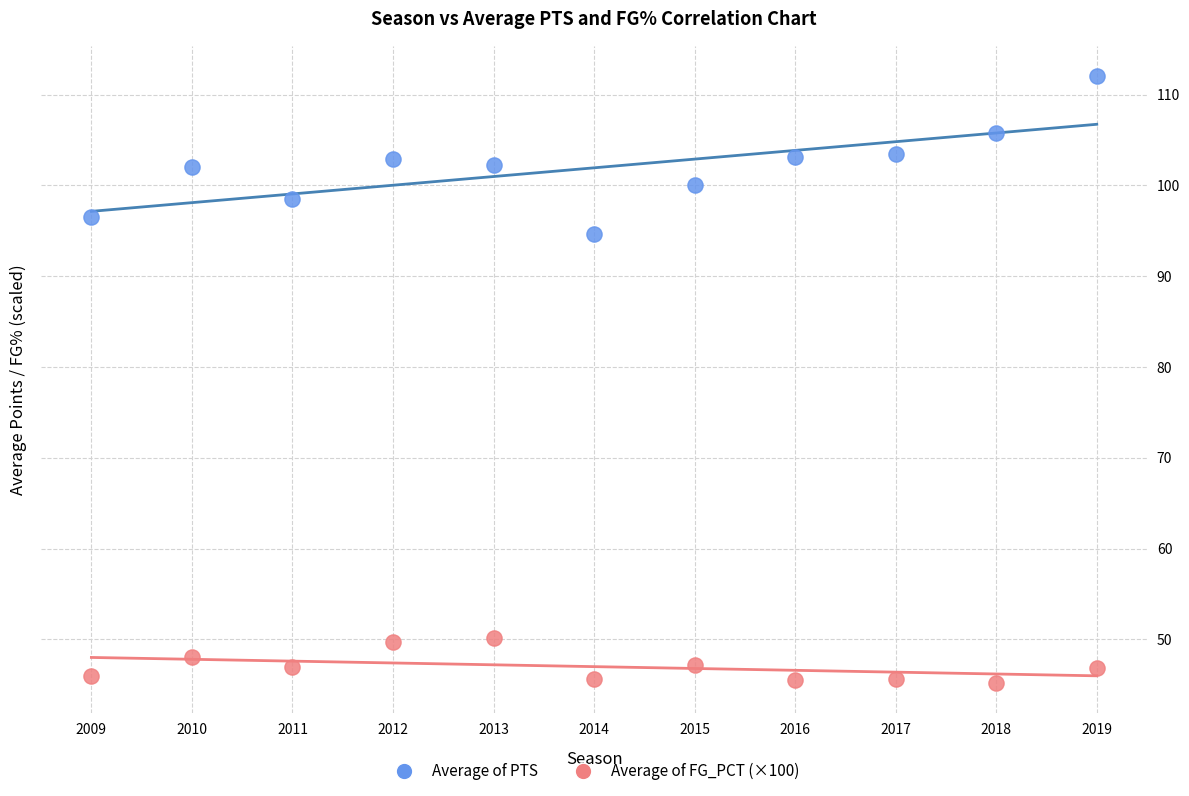

What is the X range (max minus min) for the scatter plot?

10.0